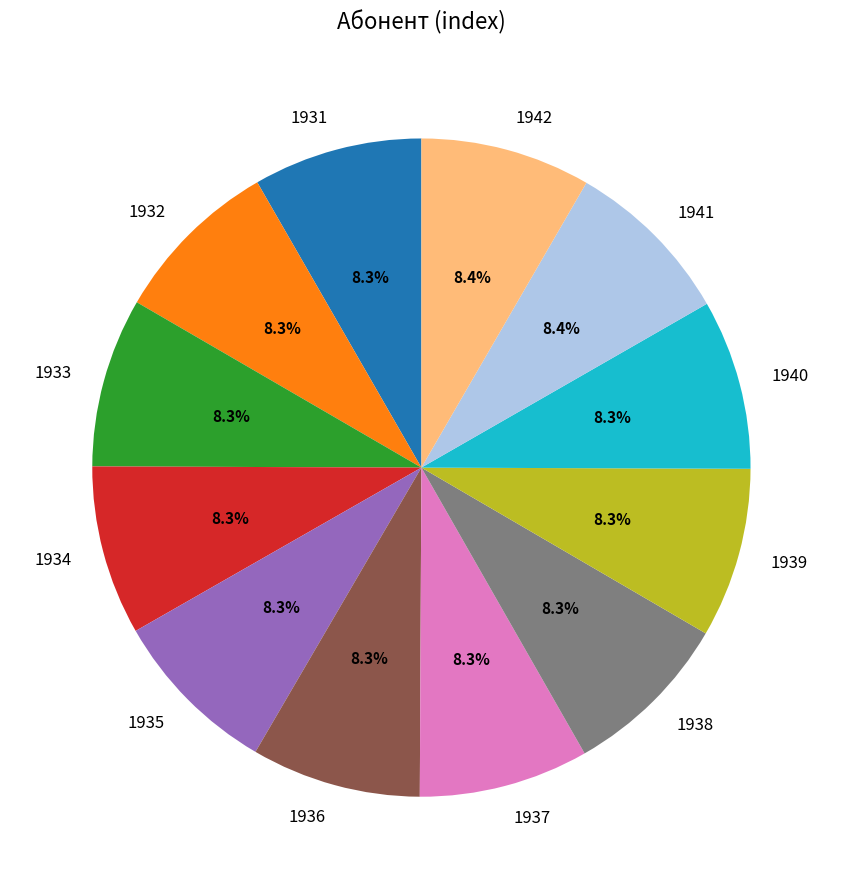

Is there any slice that represents more than half of the pie?

No